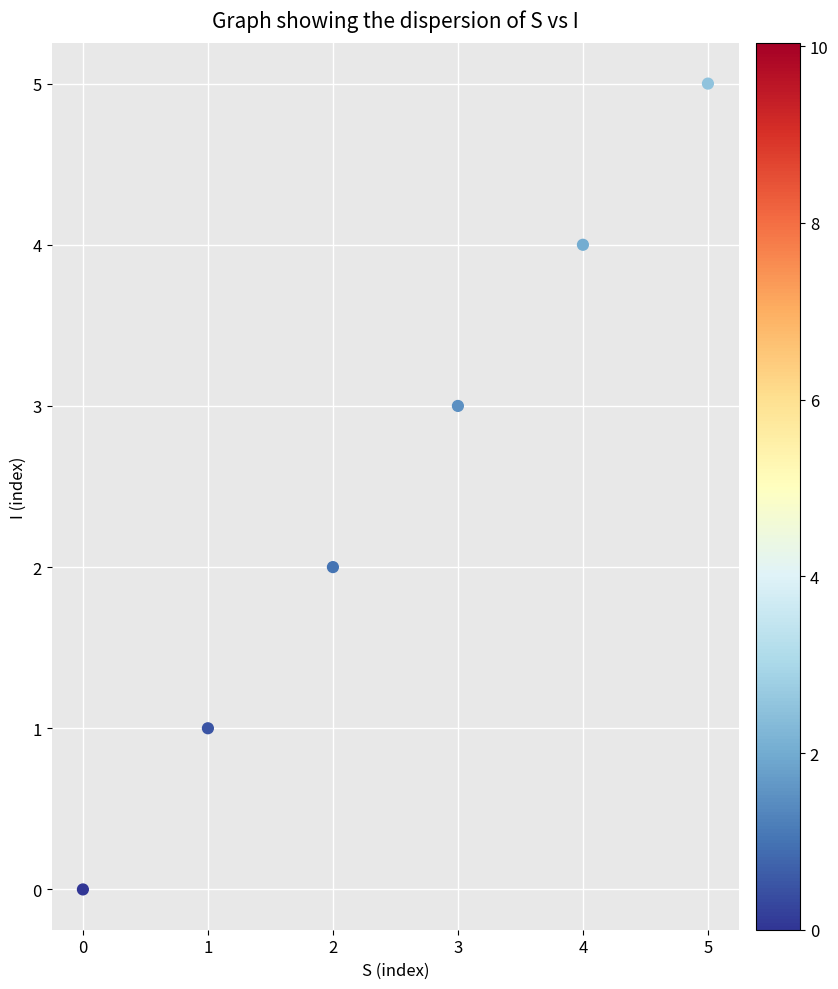

How many data points are displayed?

6